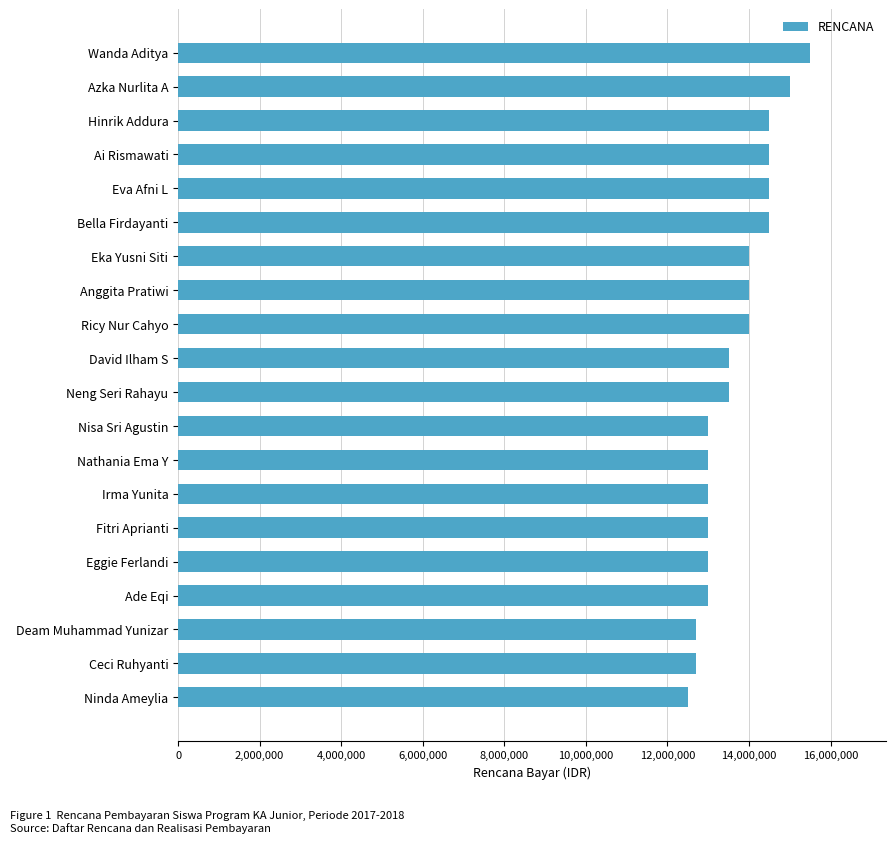

What is the approximate value at Nathania Ema Y, to the nearest 50?

13000000